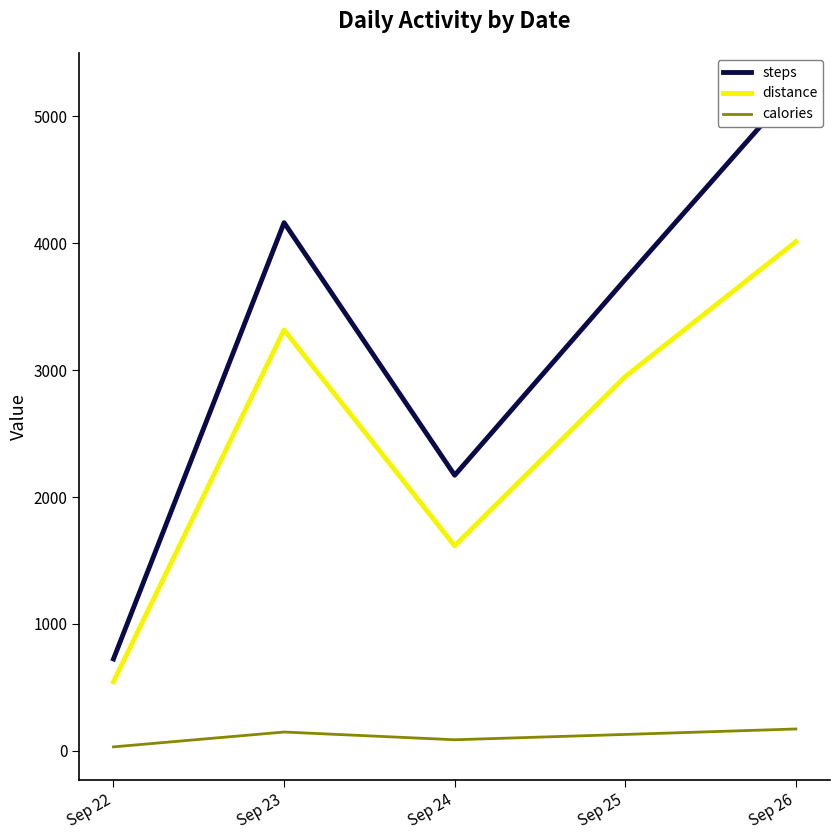

What are all the series names shown in the legend?

steps, distance, calories